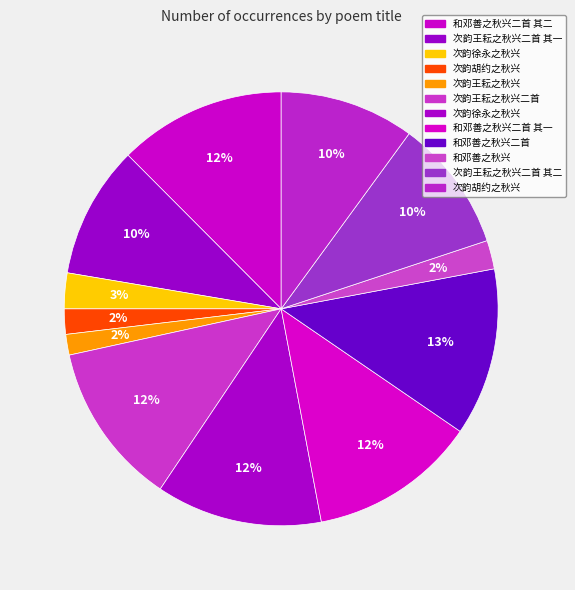

What is the smallest slice in the pie chart?

次韵王耘之秋兴